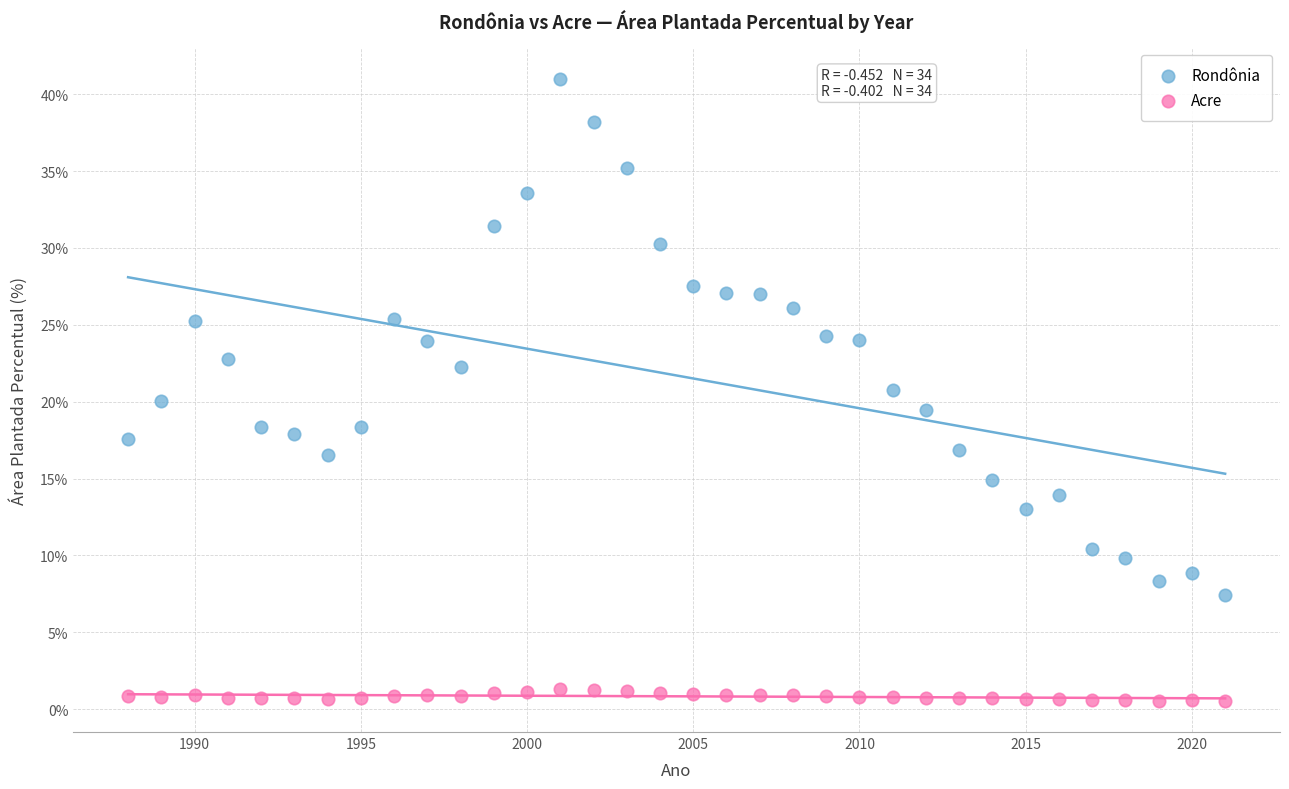

Which series contains the highest Y value?

Rondônia